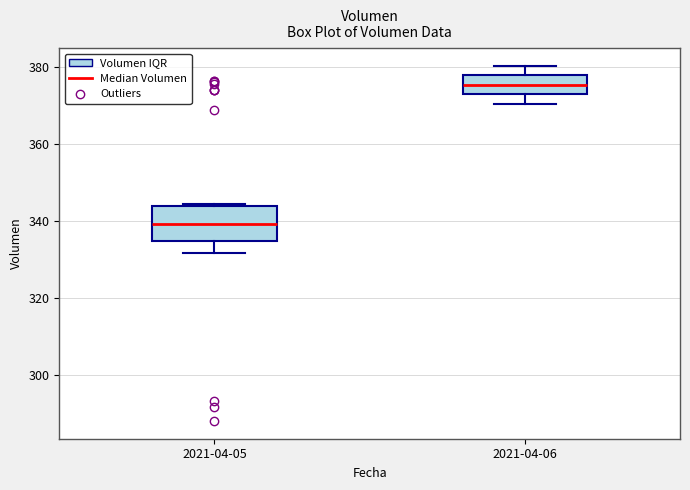

Where is the upper edge of the box for 2021-04-06 on the y-axis? The values are not printed on the chart, so give them approximately, as read against the axis.

378